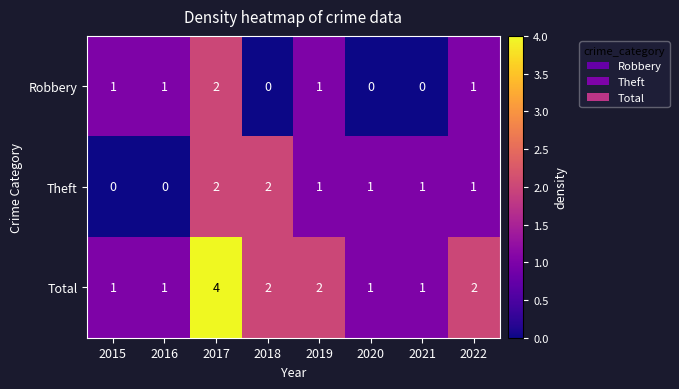

List the series in order of their overall mean, lowest first.

Robbery, Theft, Total